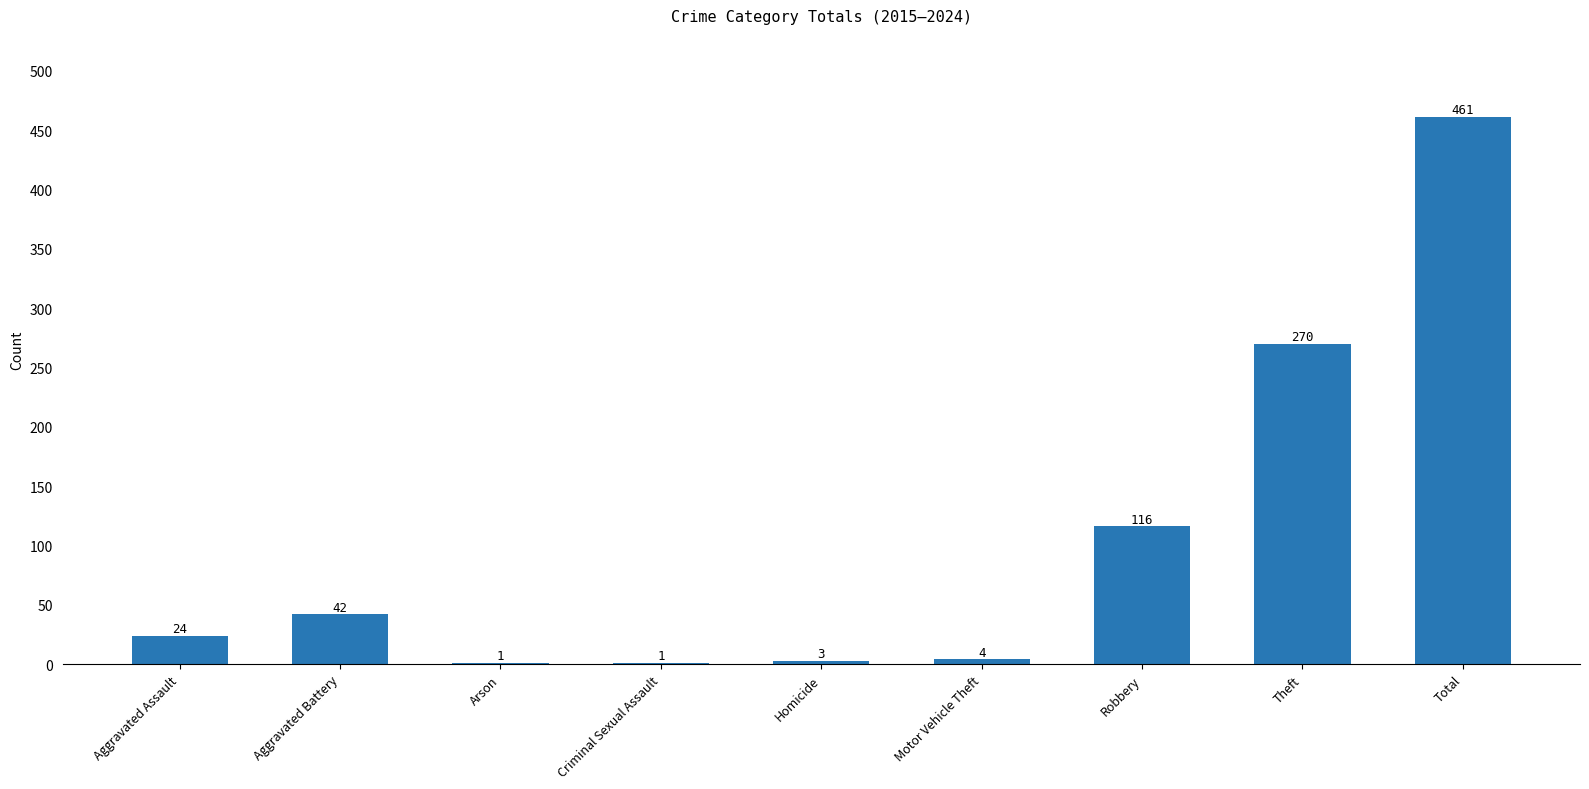

Where is the data nearest to the value 231?

Theft